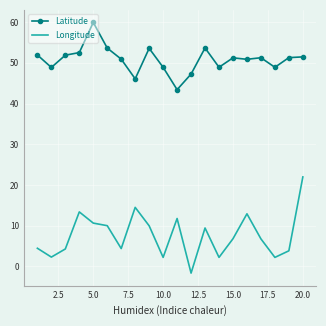

True or false: Latitude and Longitude cross at least once.

False